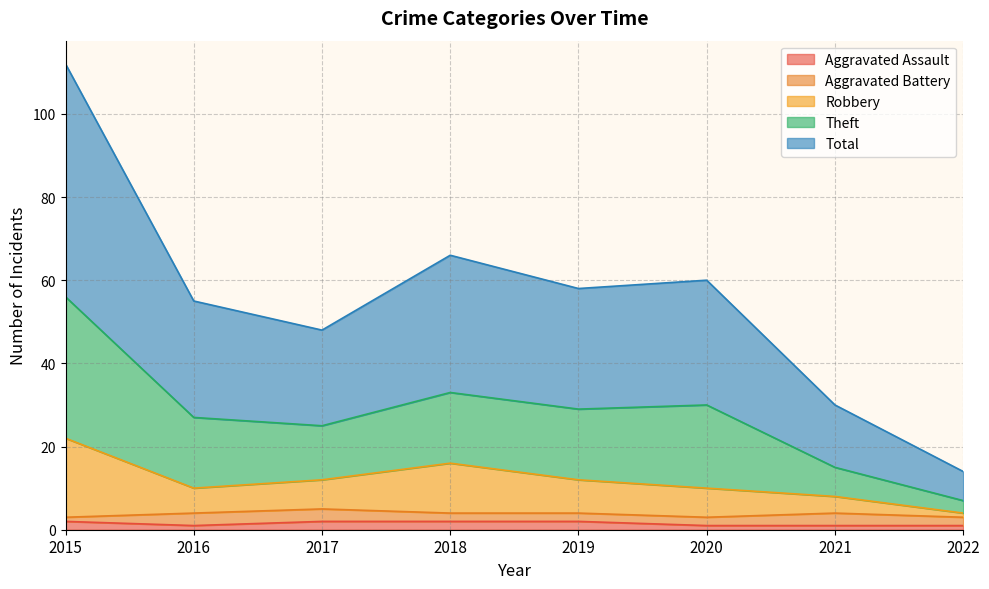

Does the chart have visible grid lines?

Yes